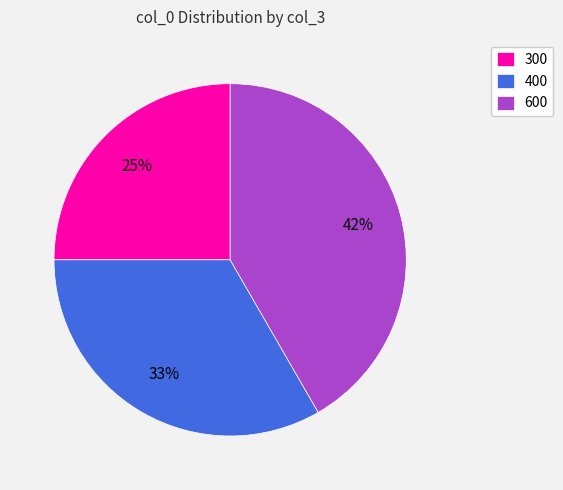

To the nearest percent, what portion does 300 represent?

25%